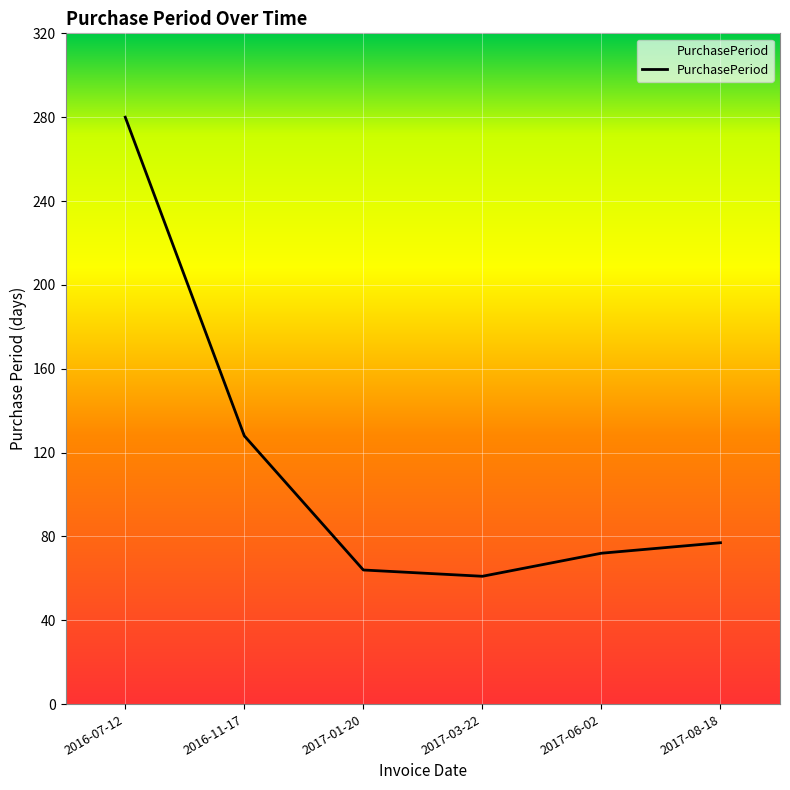

What is the difference between the maximum and minimum values?

219